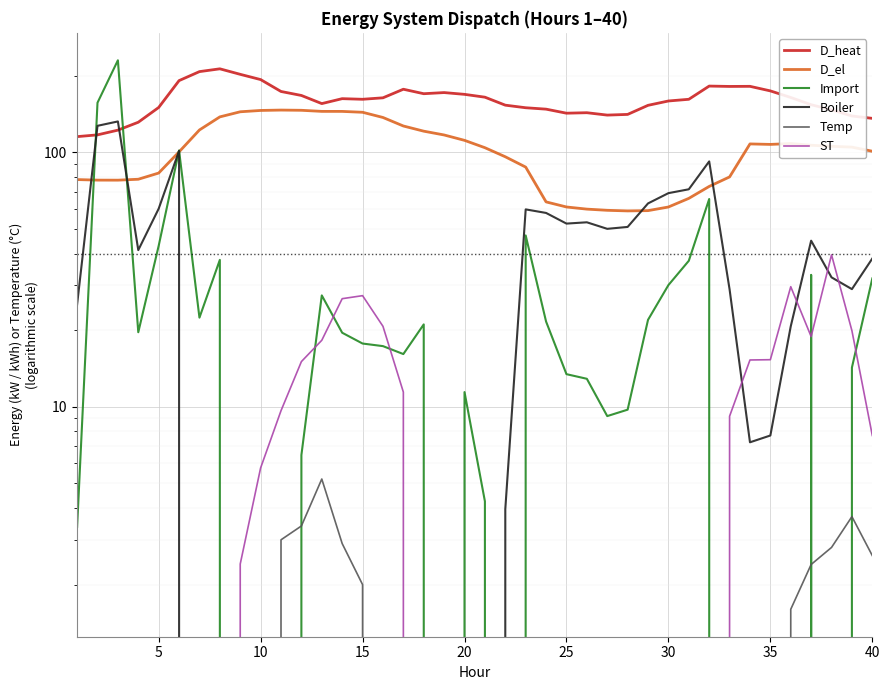

True or false: D_el has a value of 173.8 at 35.

False